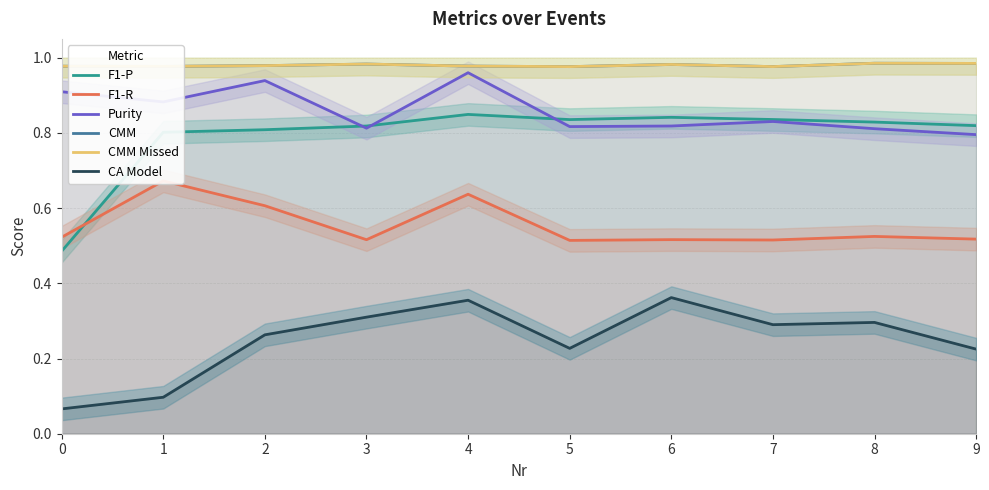

What are all the series names shown in the legend?

F1-P, F1-R, Purity, CMM, CMM Missed, CA Model